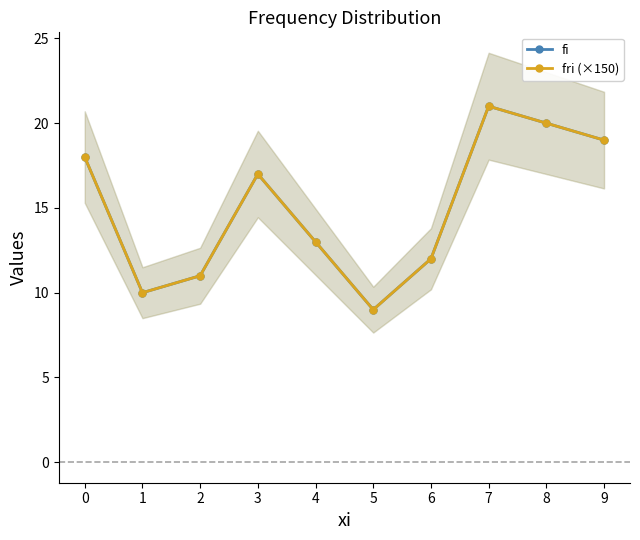

Is the value of fi at 1 greater than the value of fri (×150) at 5?

Yes